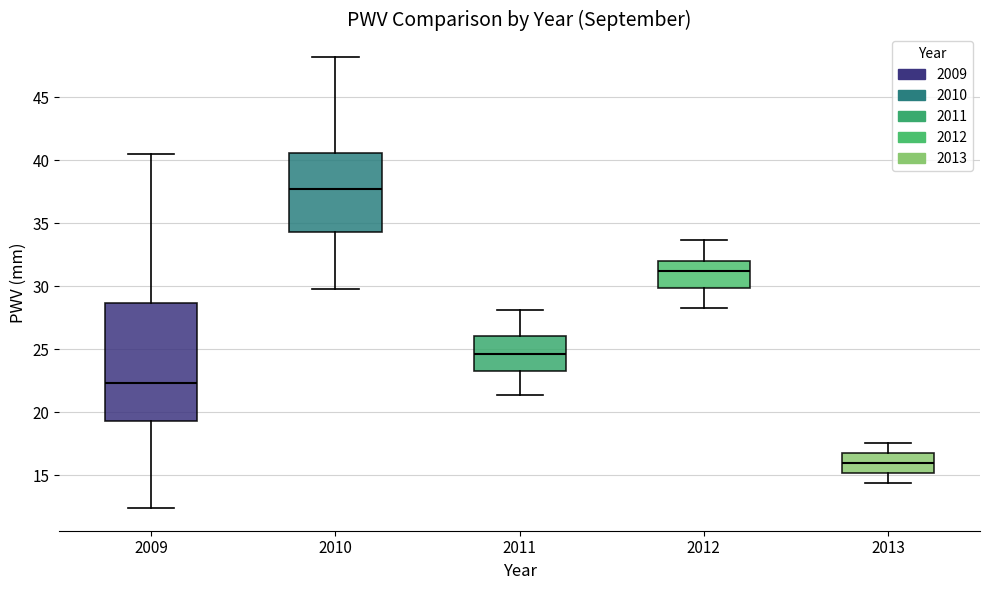

Which box has the lowest median line?

2013